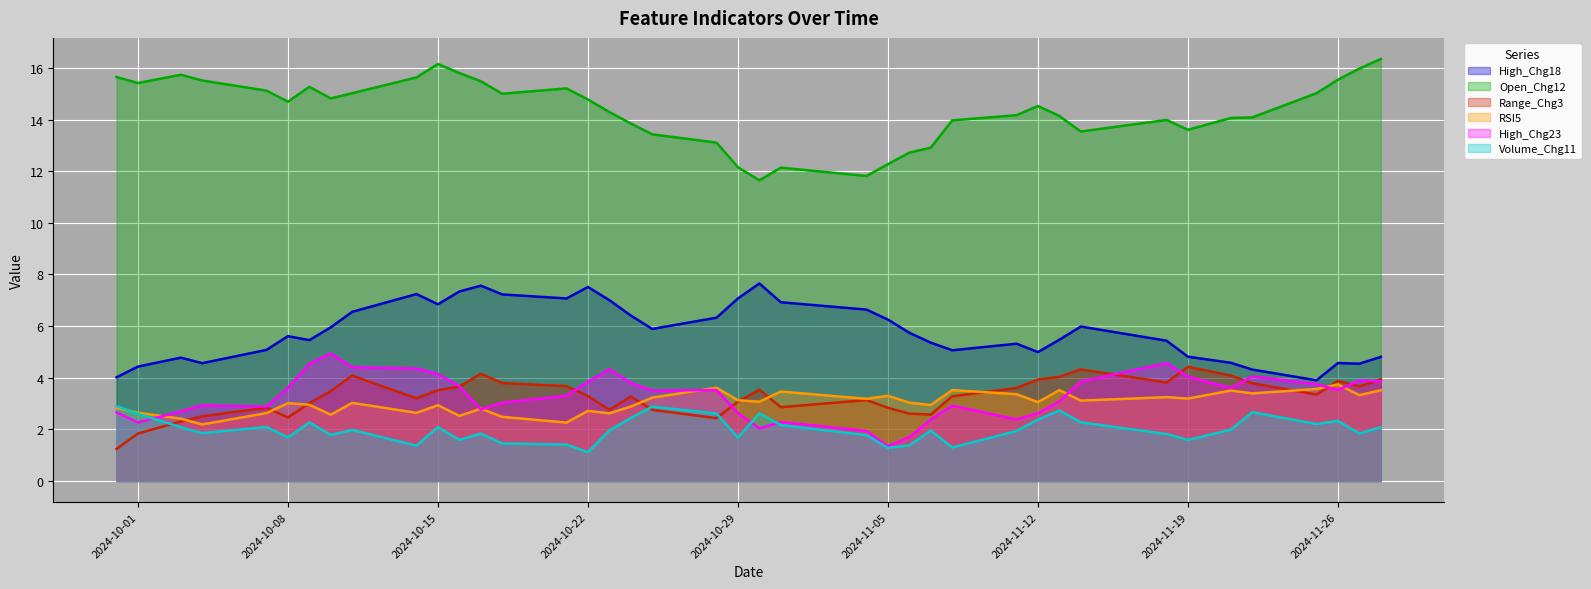

True or false: Open_Chg12 and RSI5 intersect in this chart.

False